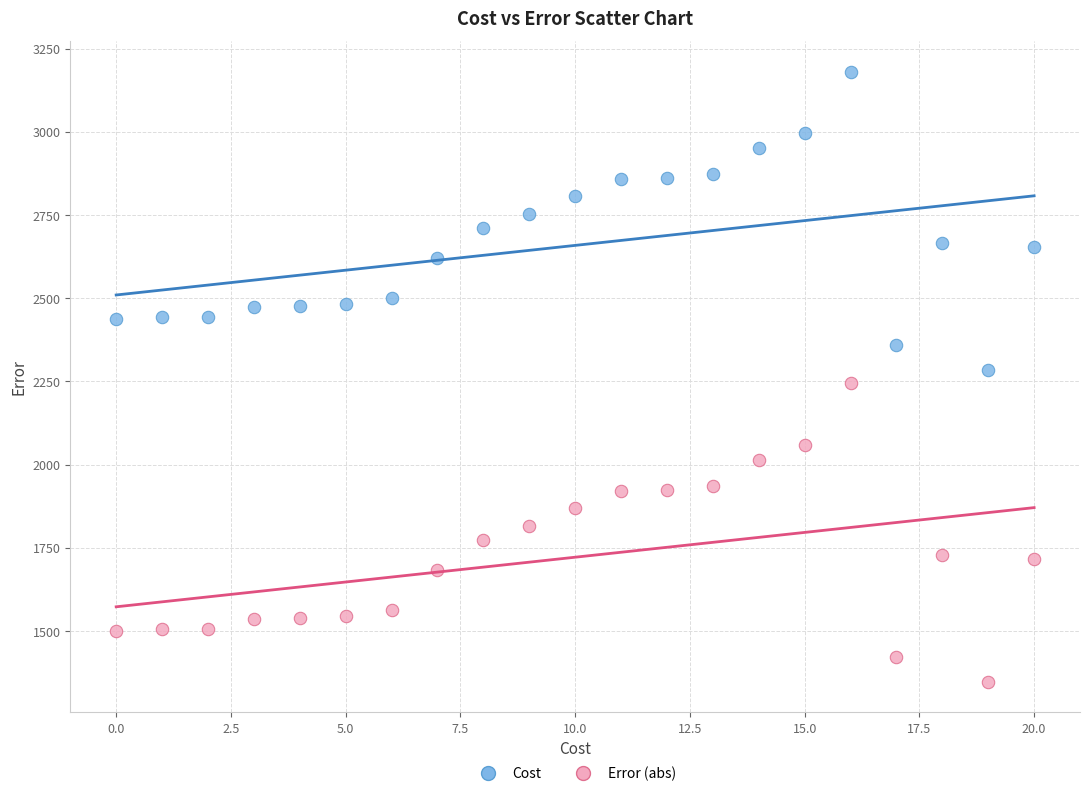

Which series reaches the minimum Y coordinate?

Error (abs)